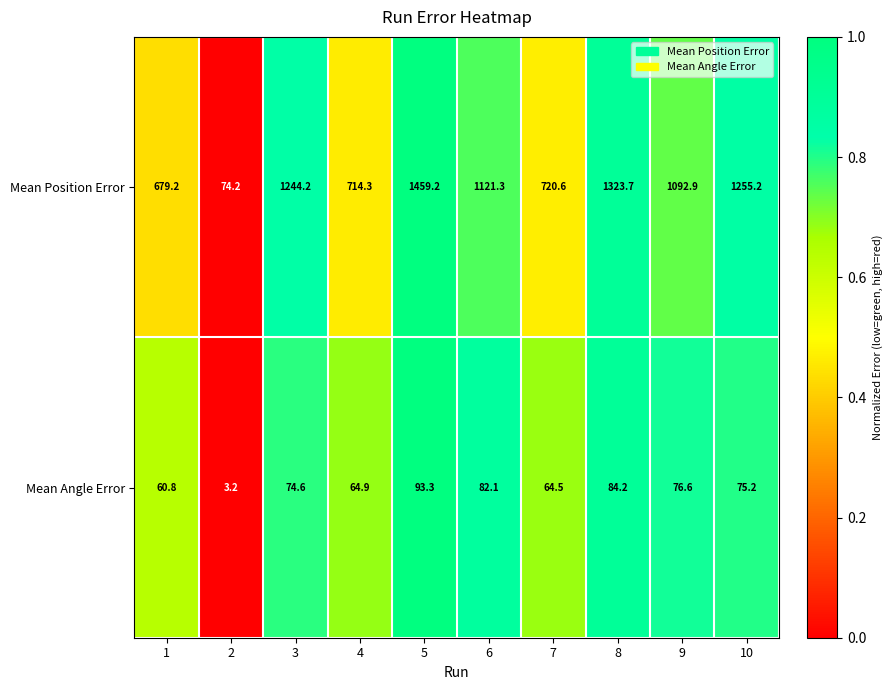

At which label does Mean Position Error first exceed 1121?

3